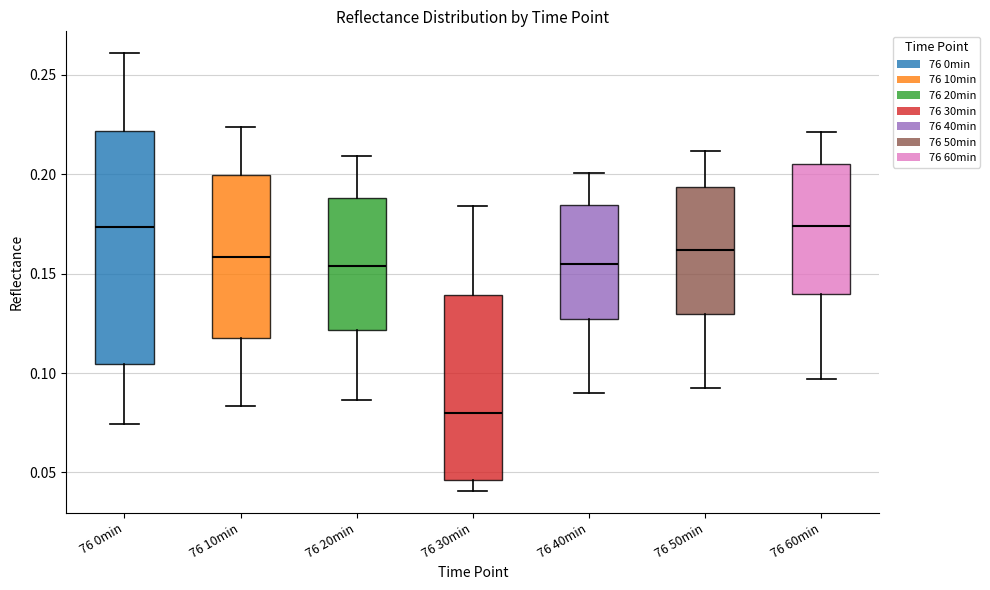

Where does the upper whisker of the box for 76 30min end on the y-axis? The values are not printed on the chart, so give them approximately, as read against the axis.

0.185